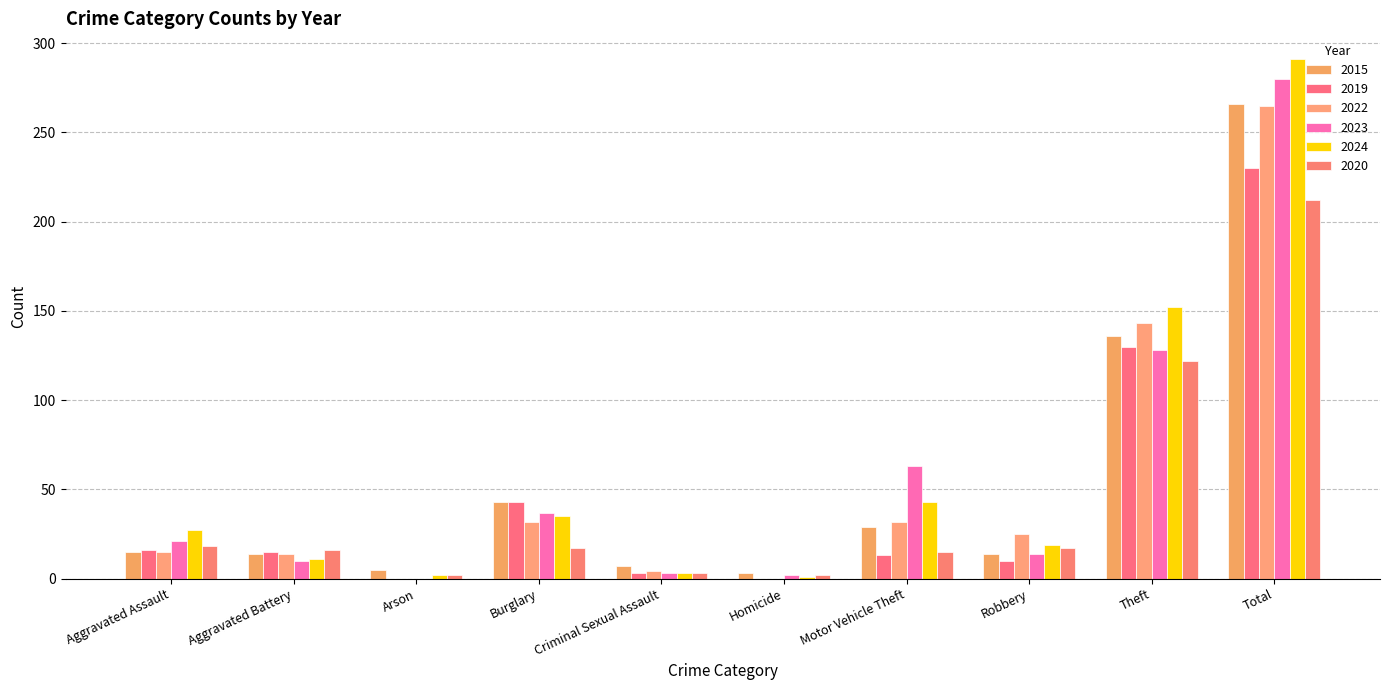

Reading left to right, what are all the values shown in this chart?

2015: 15	14	5	43	7	3	29	14	136	266
2019: 16	15	0	43	3	0	13	10	130	230
2022: 15	14	0	32	4	0	32	25	143	265
2023: 21	10	0	37	3	2	63	14	128	280
2024: 27	11	2	35	3	1	43	19	152	291
2020: 18	16	2	17	3	2	15	17	122	212